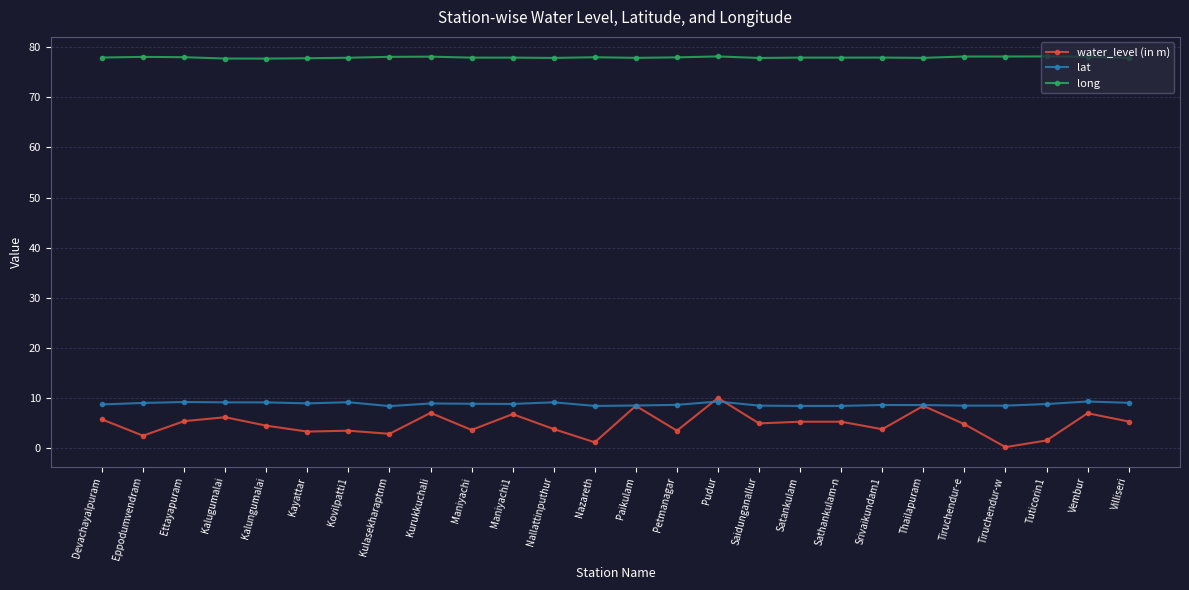

Rank the series by their maximum value, from highest to lowest.

long, water_level (in m), lat